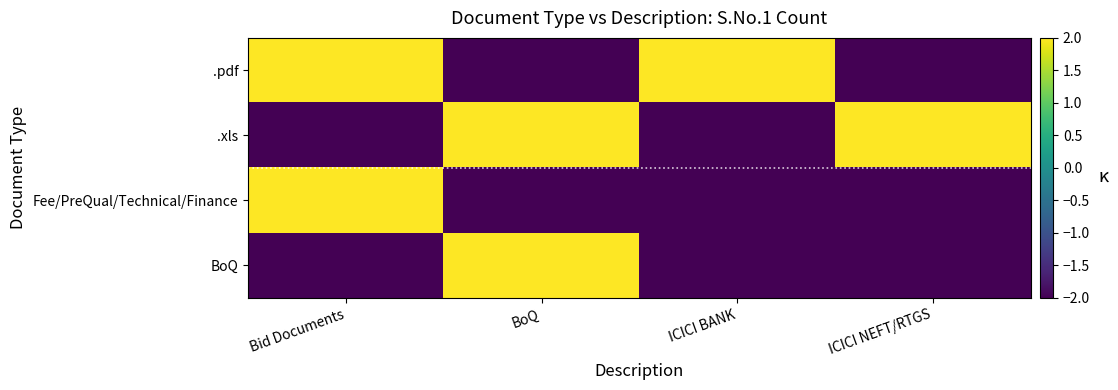

Which series has the largest total across all categories?

.pdf